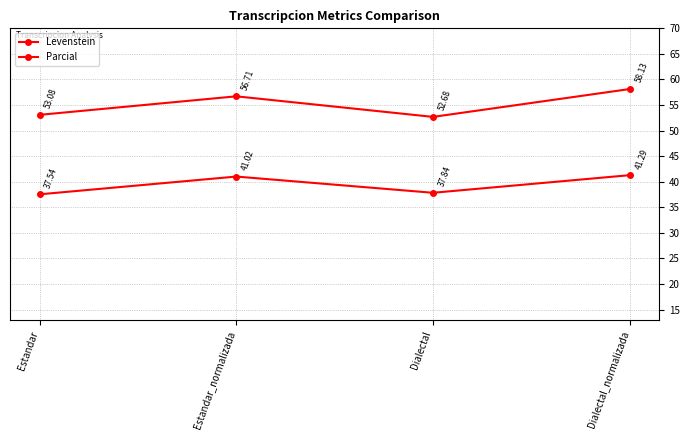

Does the chart have visible grid lines?

Yes